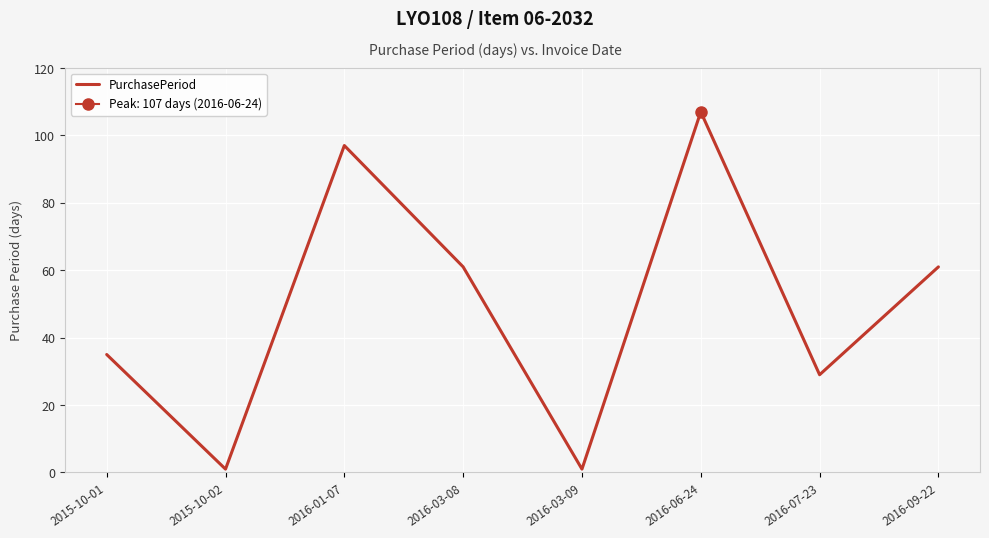

Is it true that the value at 2016-09-22 is 93?

False